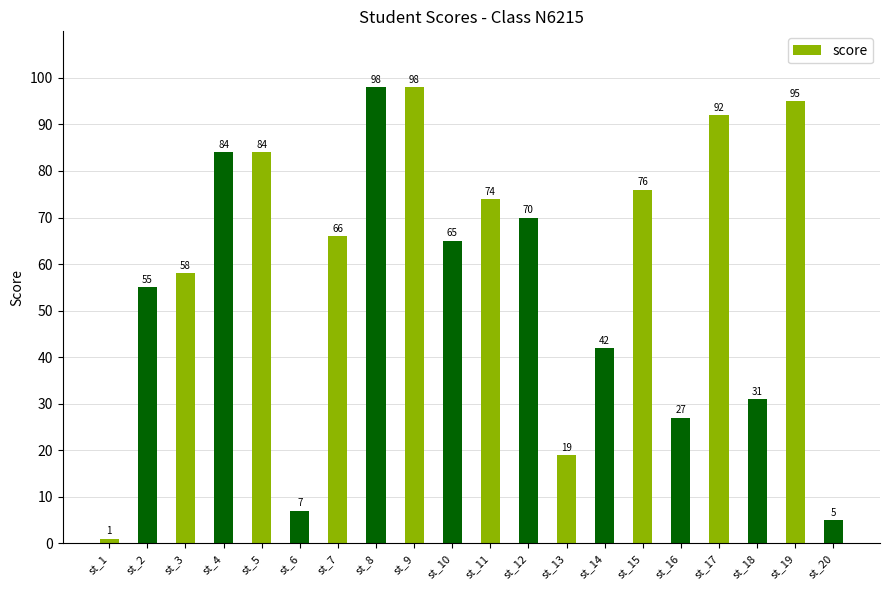

Is it true that the value at st_6 is 7?

True